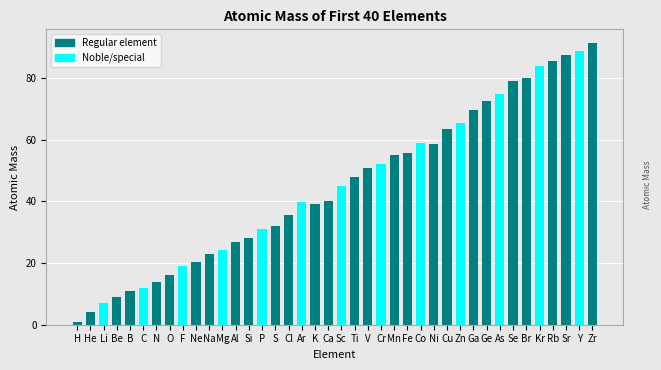

The value at N is 22.2. True or false?

False